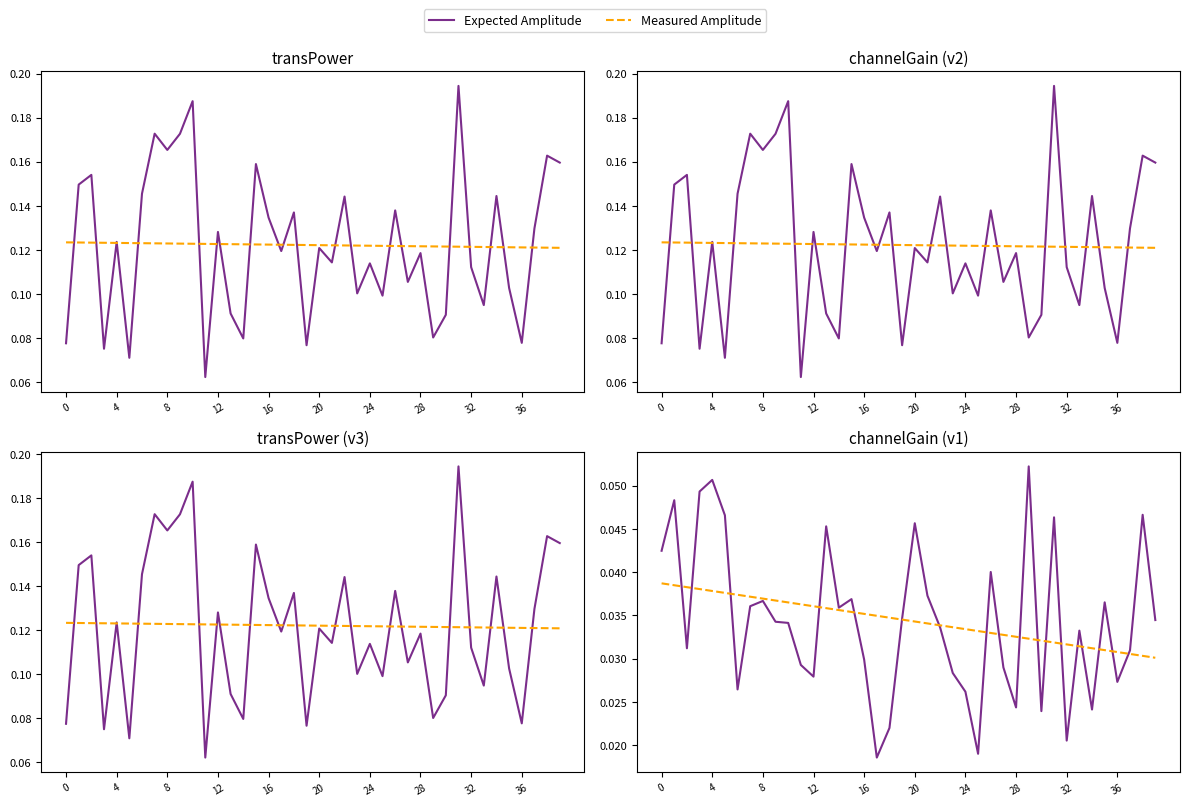

What is the label of the 19th point from the right?

21